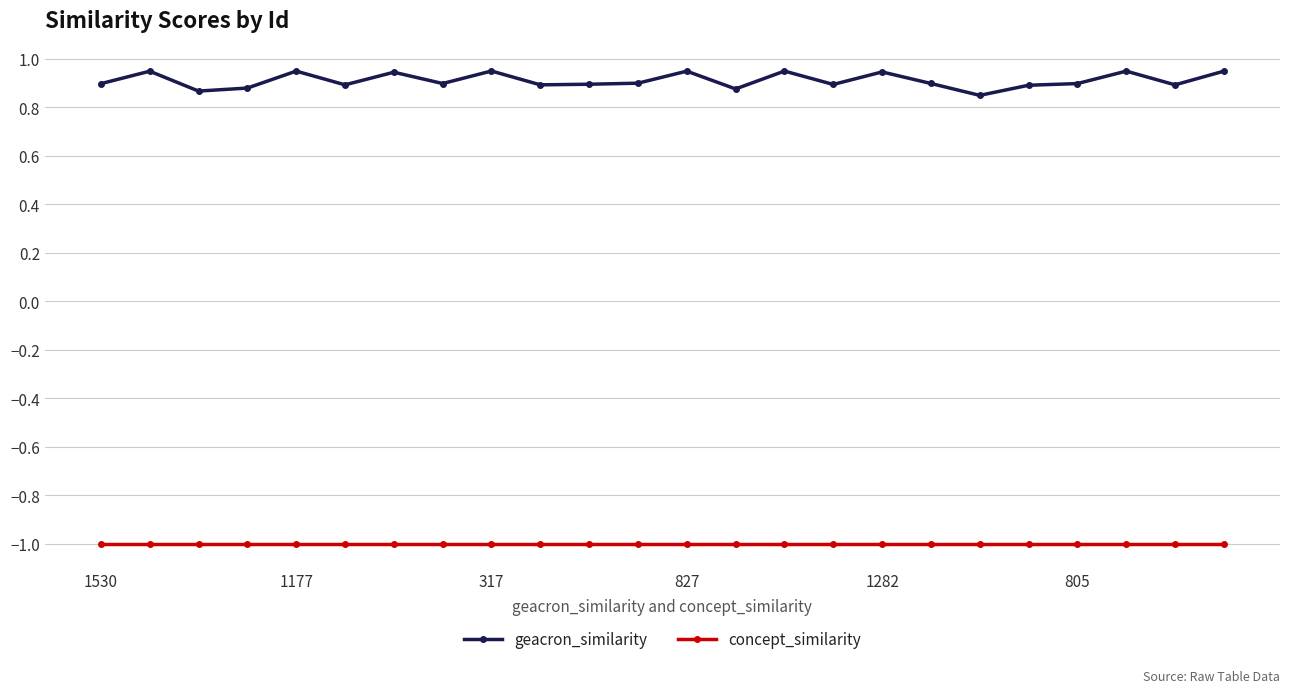

What are all the series names shown in the legend?

geacron_similarity, concept_similarity